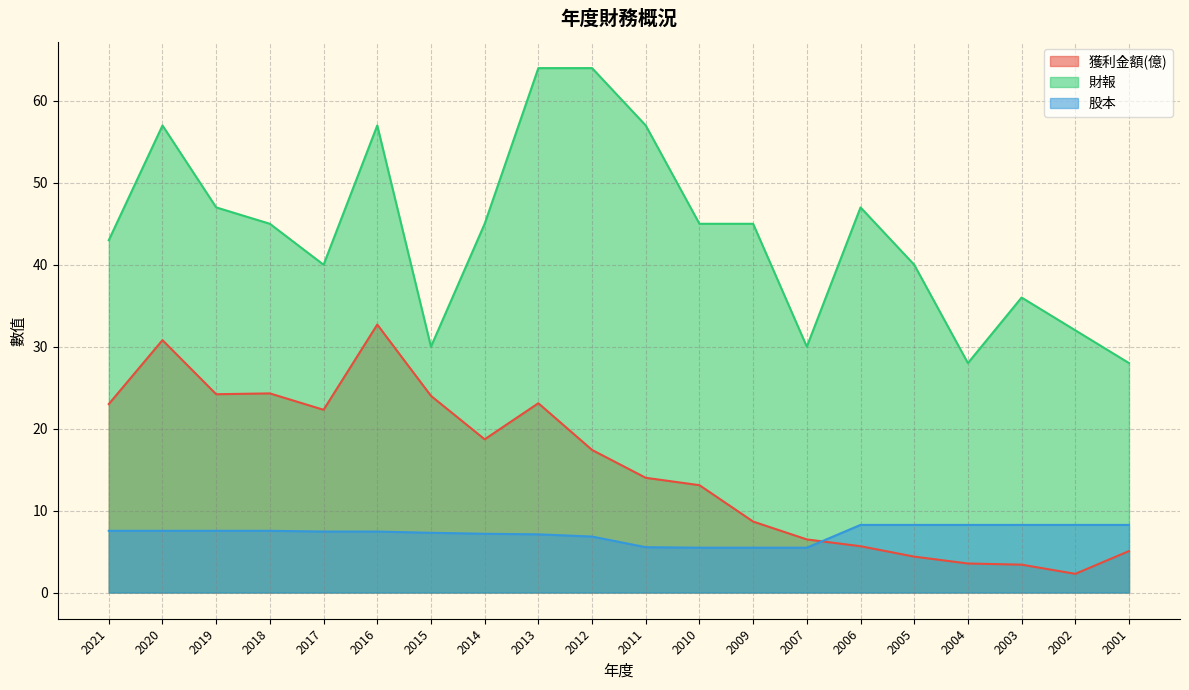

How many distinct data groups are displayed?

3